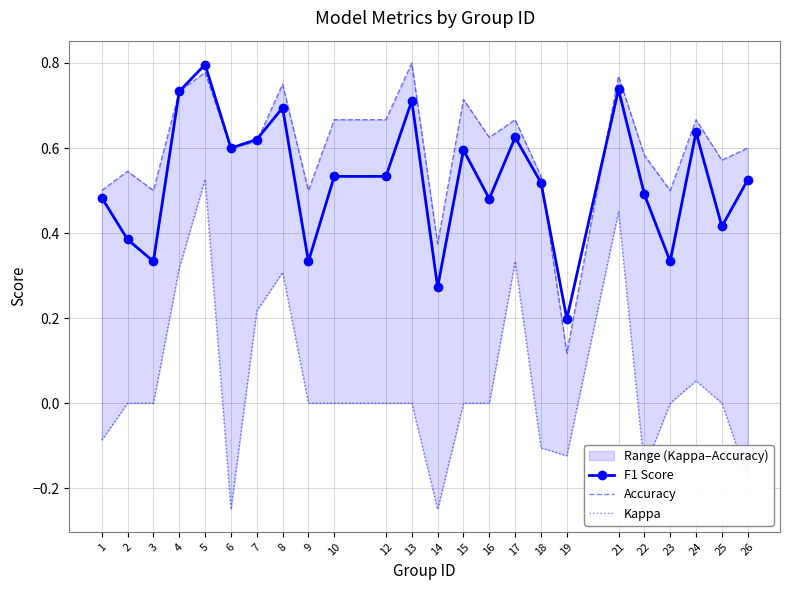

At which category does the chart reach its minimum across all series?

6